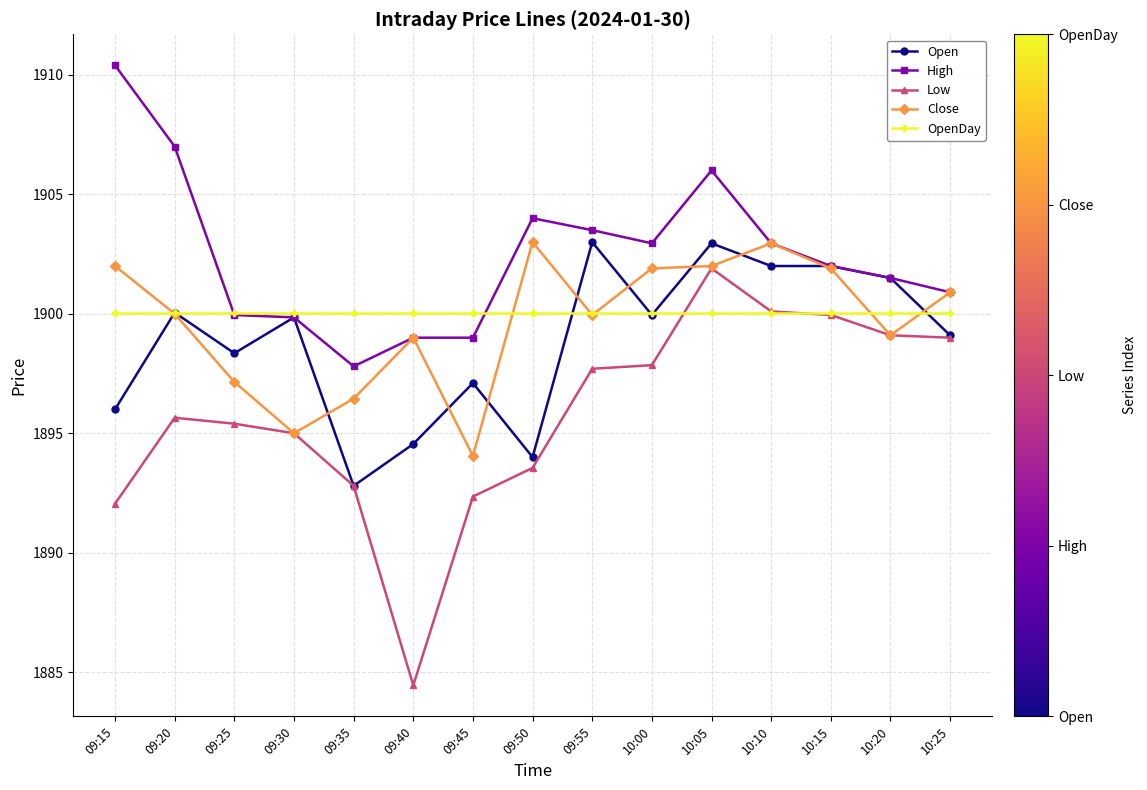

Which series has the largest range (max minus min)?

Low